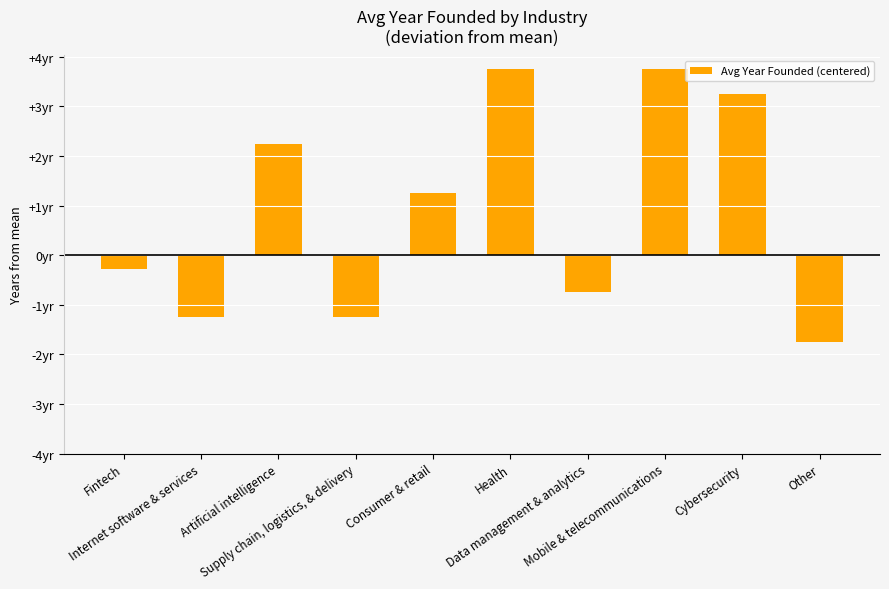

What is the smallest value displayed?

-1.8